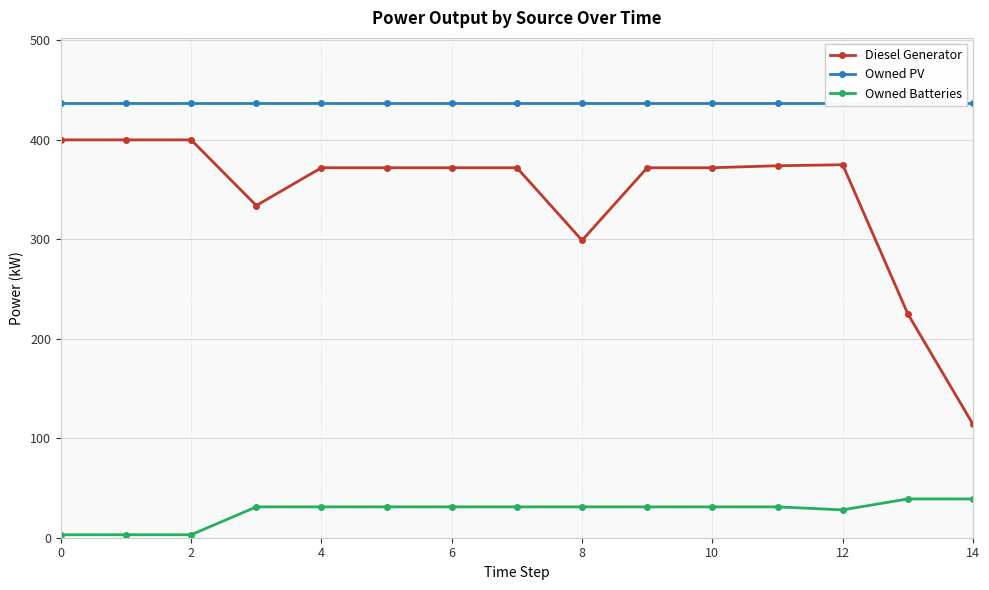

In Owned Batteries, how many points are lower than both neighbors (excluding endpoints)?

1